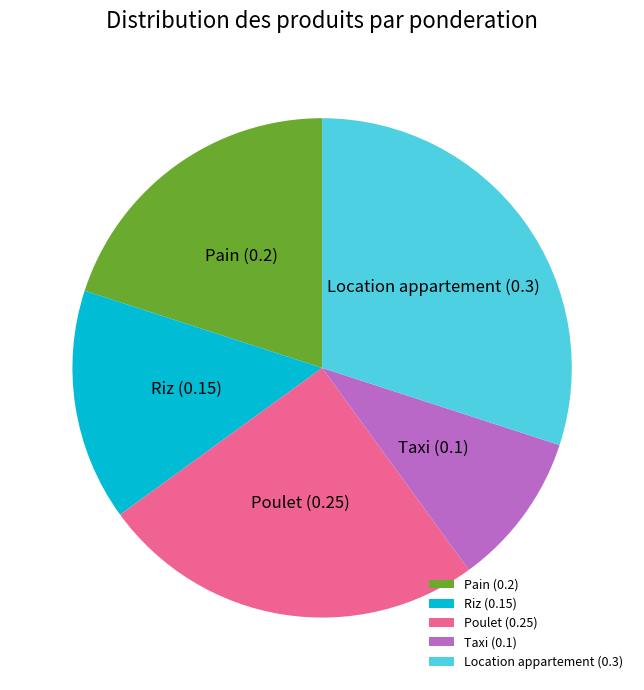

True or false: Riz accounts for 15% of the total.

True